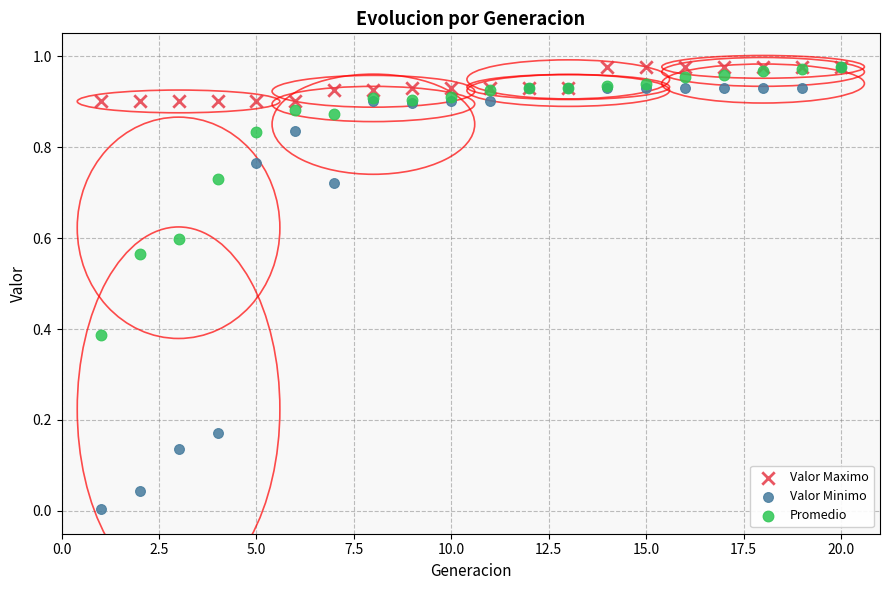

What are all the series names shown in the legend?

Valor Maximo, Valor Minimo, Promedio